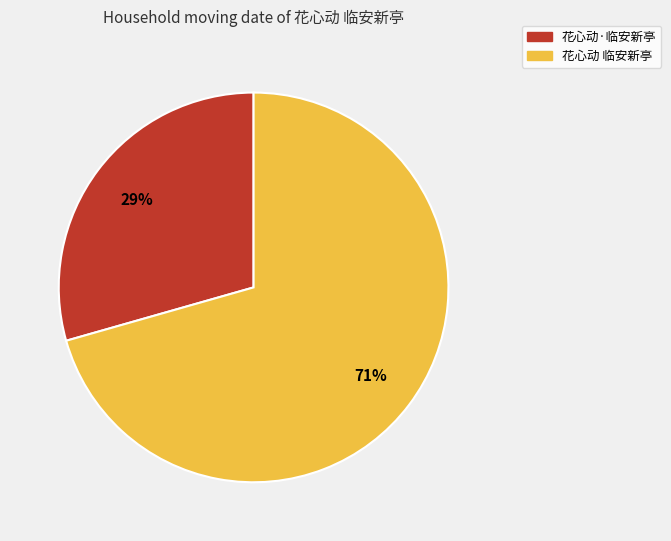

To the nearest percent, what percentage of the pie is 花心动·临安新亭?

29%